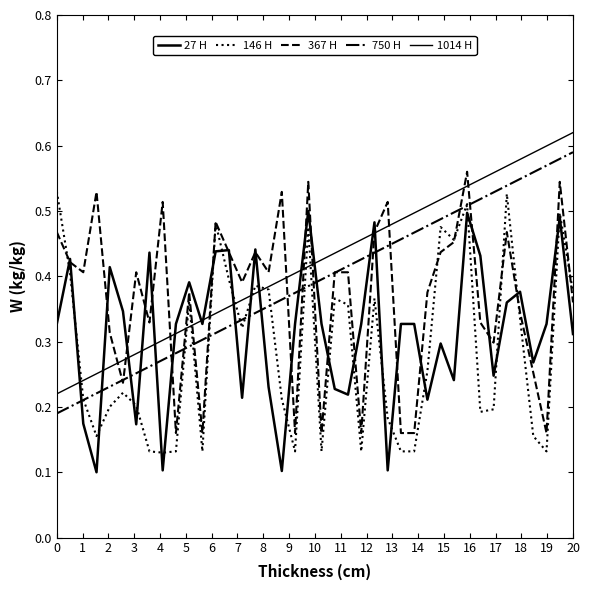

What is the maximum value shown in the chart?

0.6